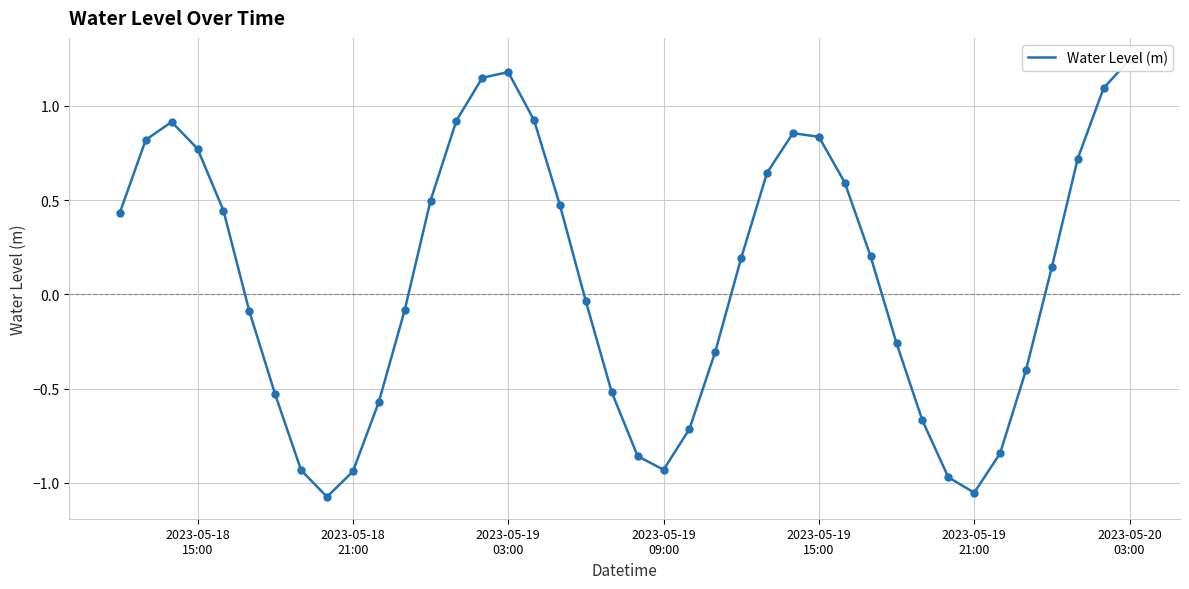

How many values are below 0?

19